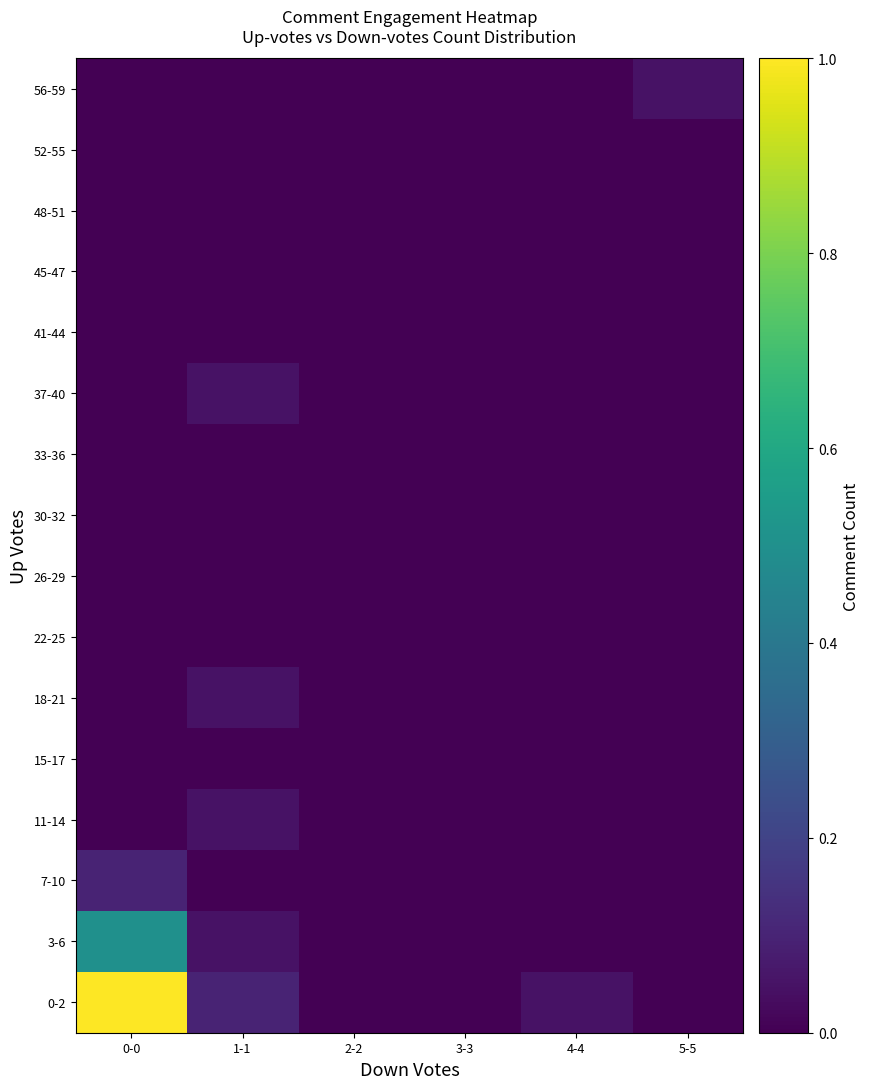

What is the total value across all series at 5-5?

0.1